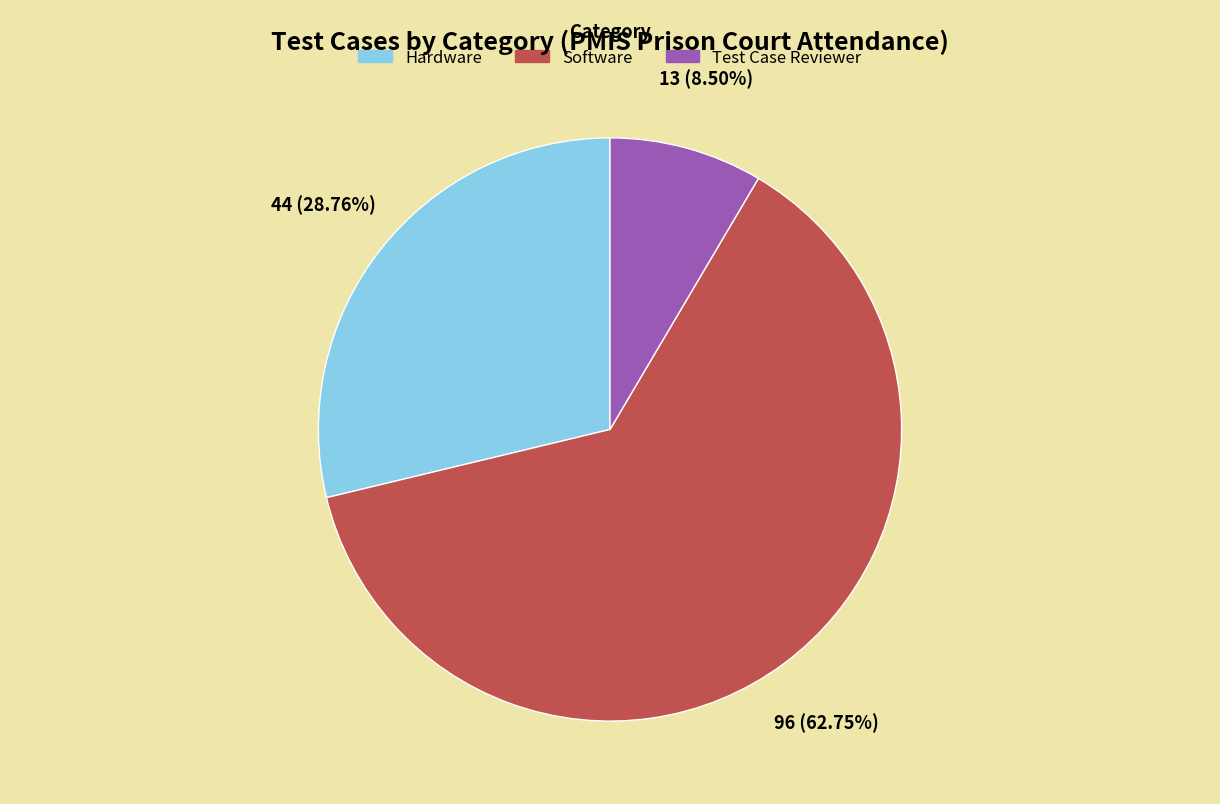

Is the sum of Test Case Reviewer and Hardware greater than half?

No